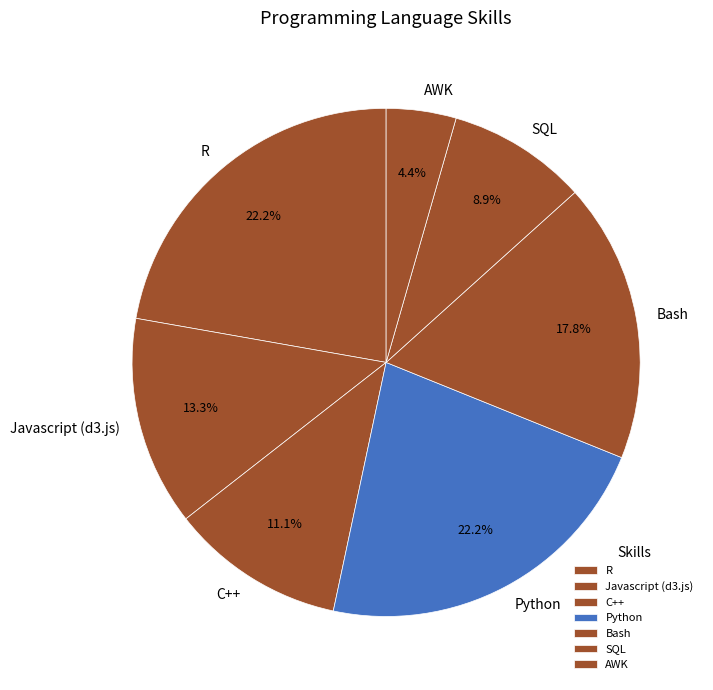

Is the sum of R and Bash greater than half?

No